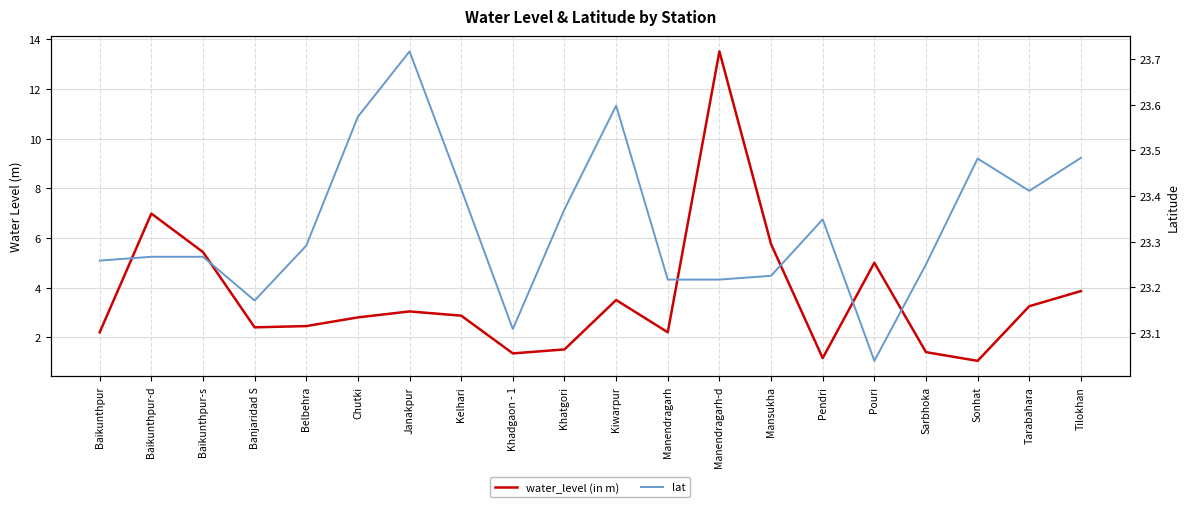

Rank the categories by water_level (in m) value from lowest to highest.

Sonhat, Pendri, Khadgaon - 1, Sarbhoka, Khatgori, Baikunthpur, Manendragarh, Banjaridad S, Belbehra, Chutki, Kelhari, Janakpur, Tarabahara, Kiwarpur, Tilokhan, Pouri, Baikunthpur-s, Mansukha, Baikunthpur-d, Manendragarh-d